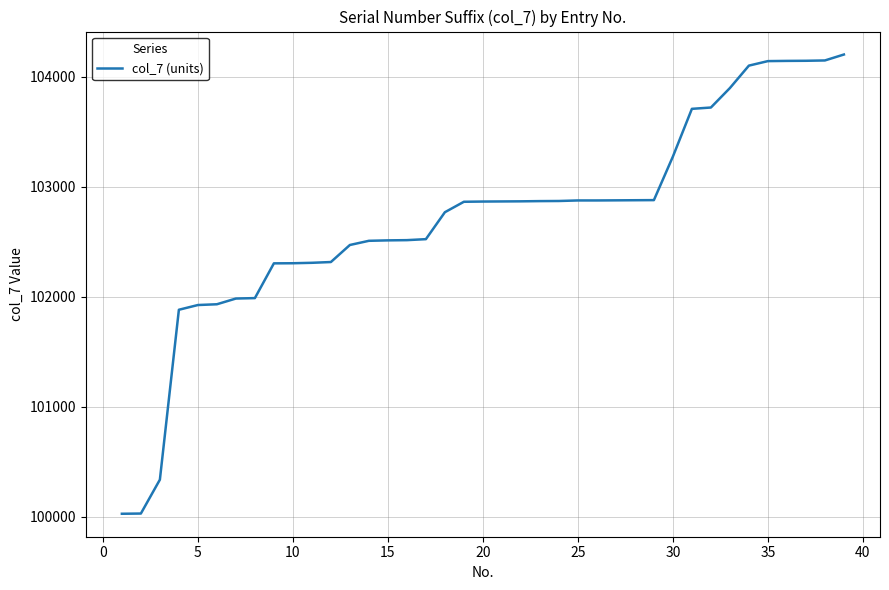

What is the minimum value shown in the chart?

100026